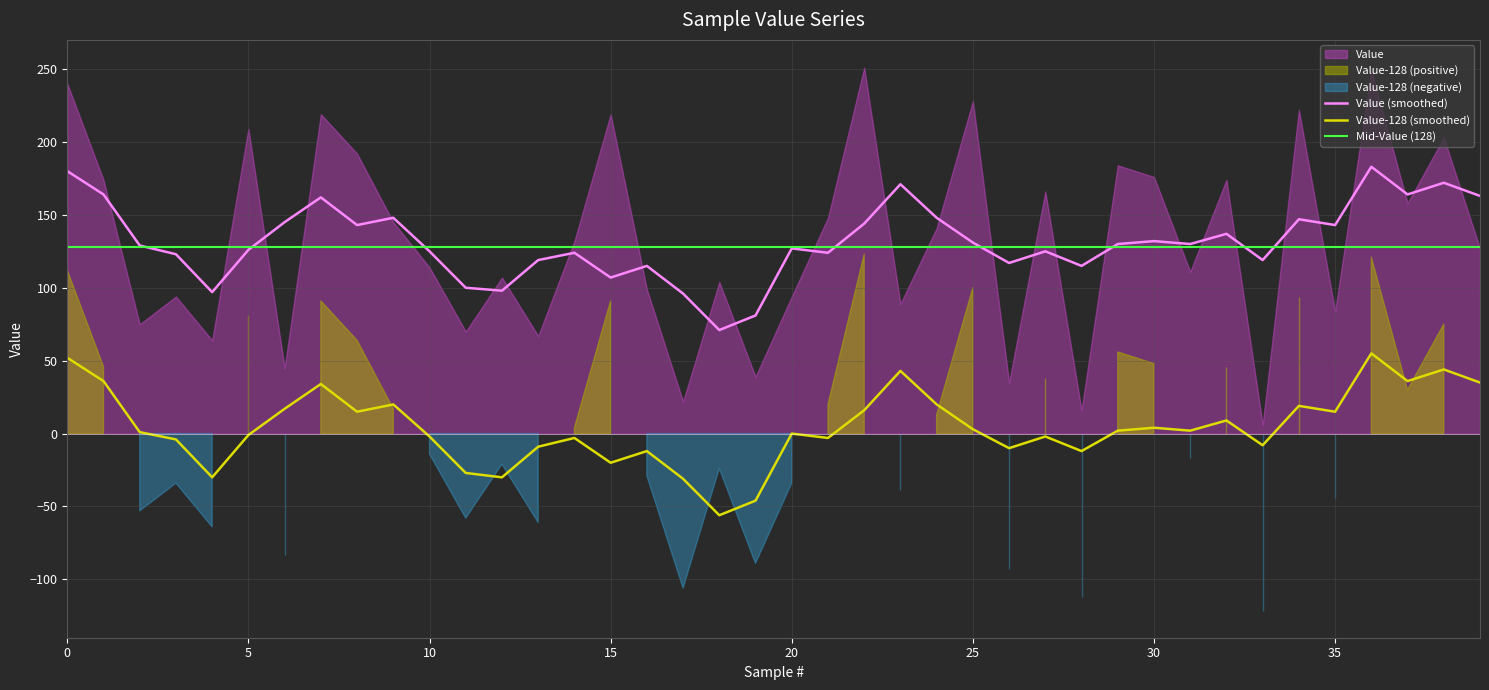

What is the minimum value for Value-128?

-122